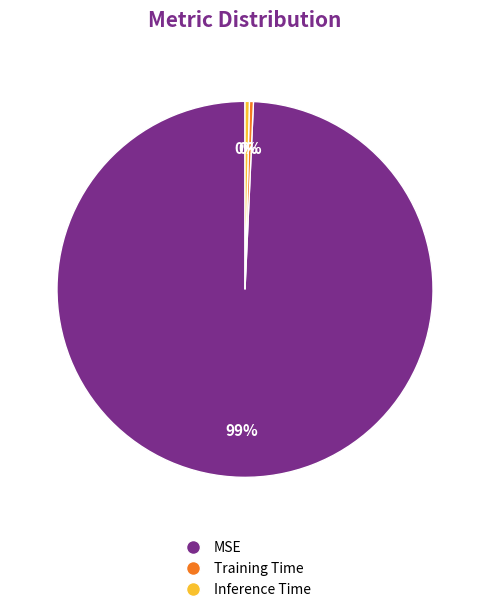

Which category has the biggest portion of the pie?

MSE